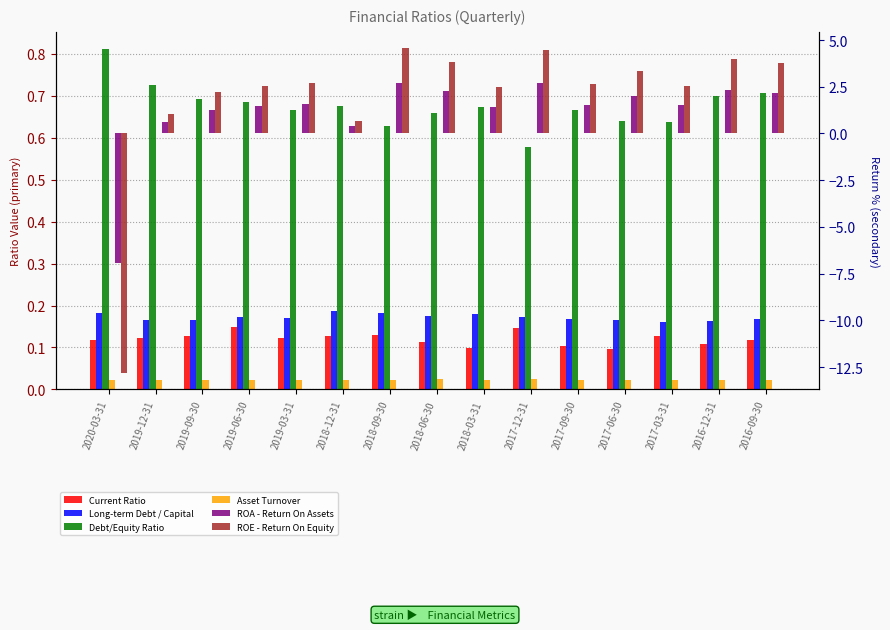

Which label corresponds to the smallest value in the chart?

2020-03-31